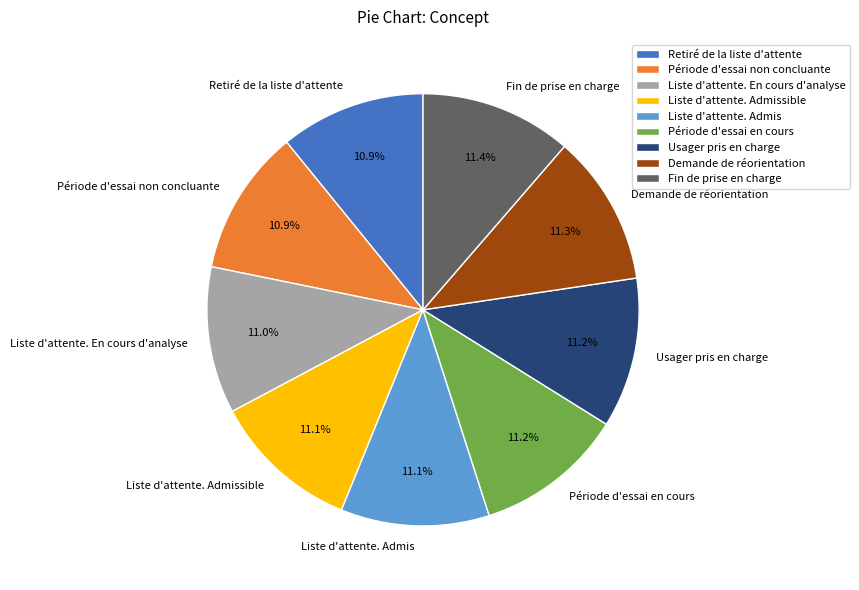

What is the ratio of the value at Retiré de la liste d'attente to the value at Usager pris en charge?

1.0